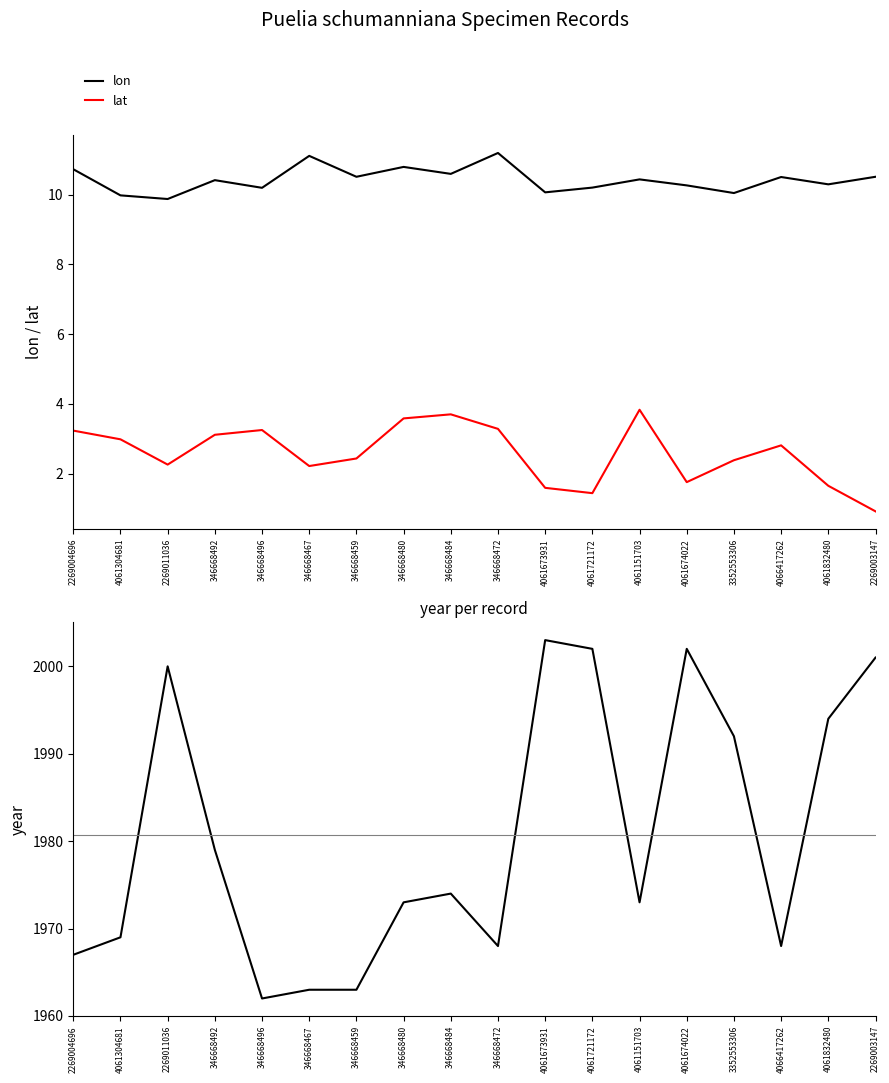

At 2269011036, list the series in order from smallest to largest.

lat, lon, year